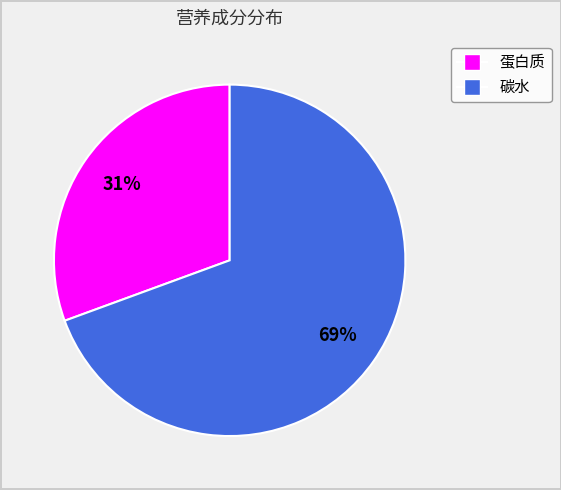

Is there a majority slice in this chart?

Yes